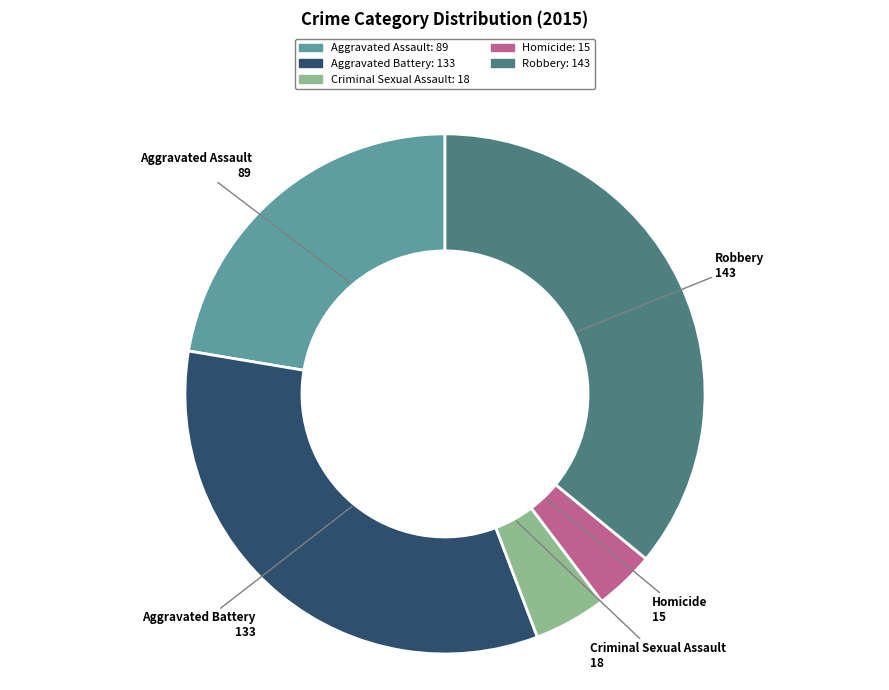

Is the sum of Aggravated Battery and Criminal Sexual Assault greater than half?

No